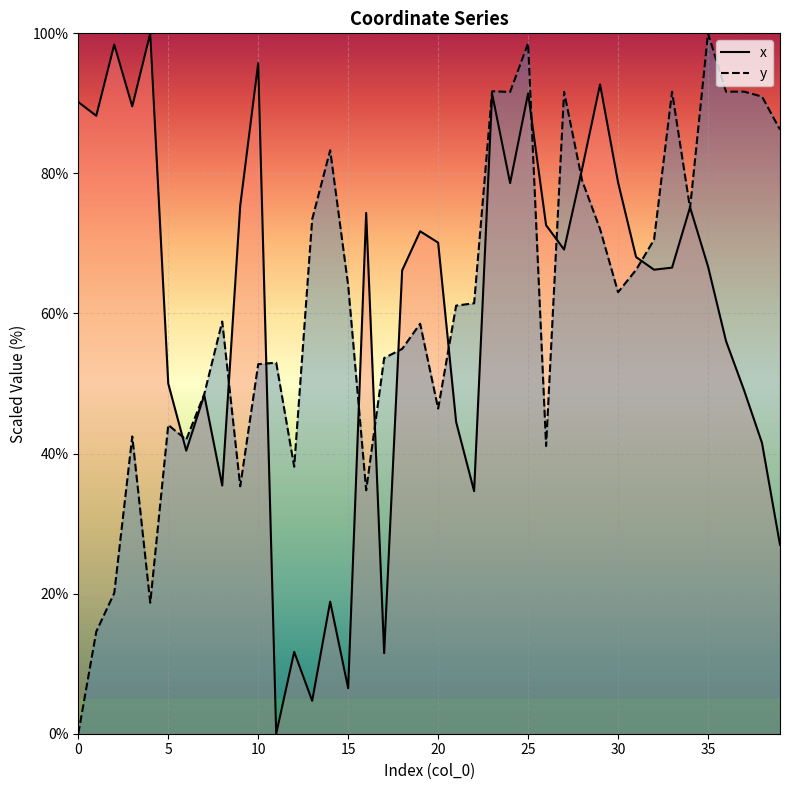

How many interior local valleys does the x series have?

12